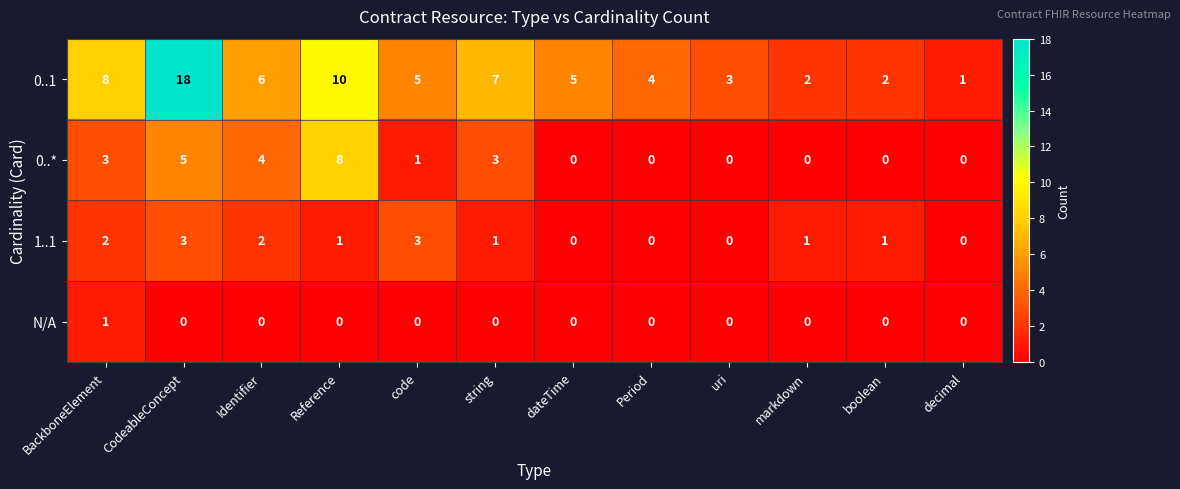

Which series has the largest total across all categories?

0..1